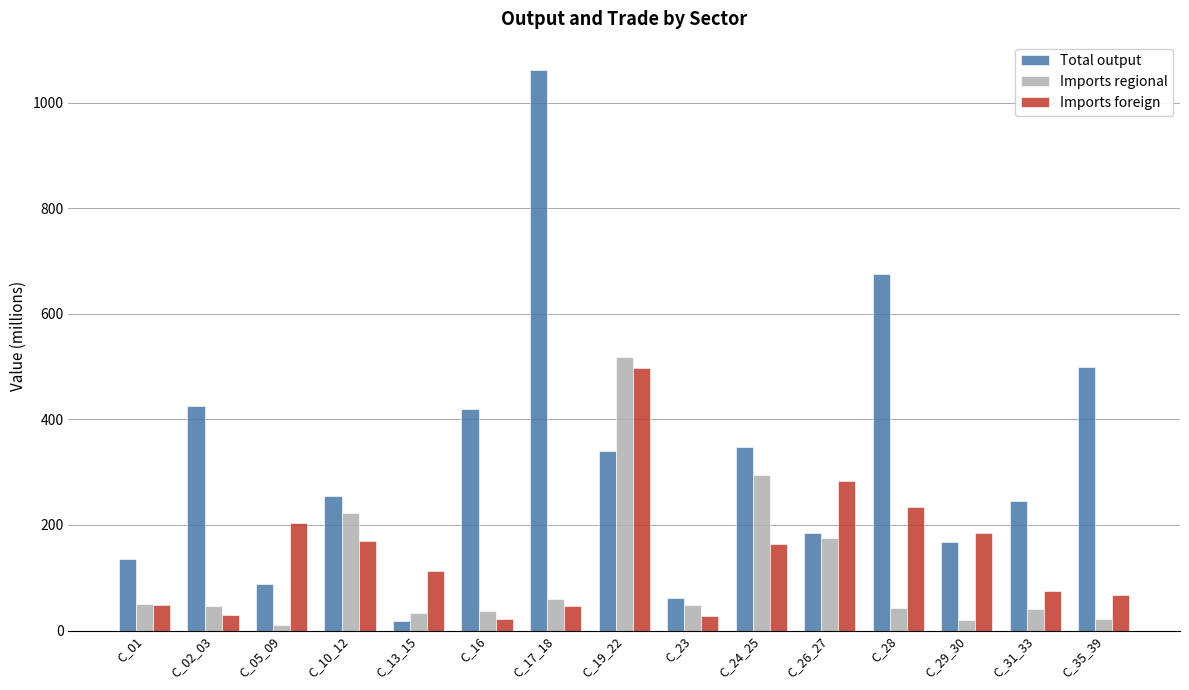

Is the value of Imports regional at C_19_22 greater than the value of Imports foreign at C_02_03?

Yes